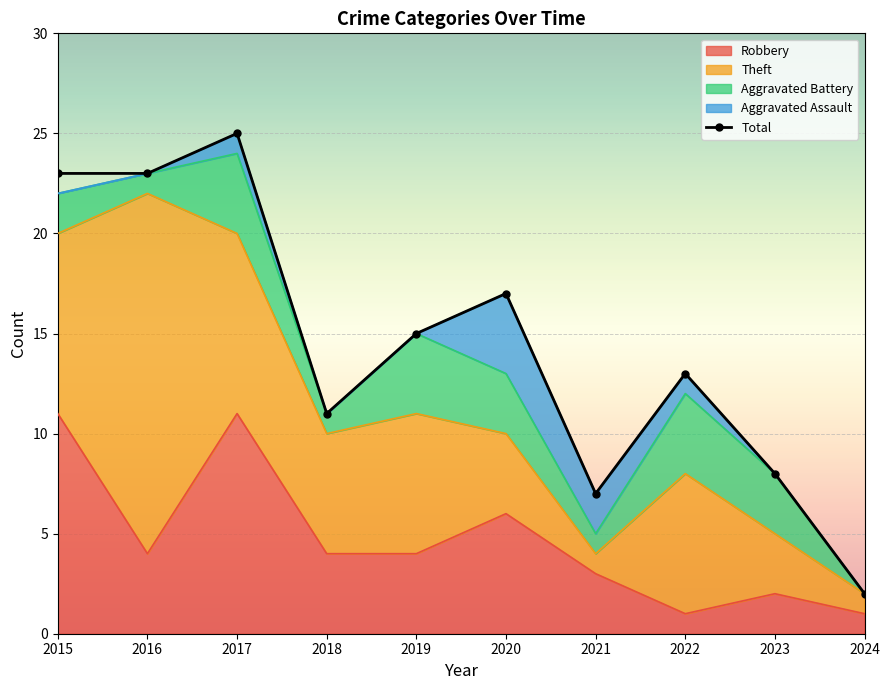

The value at 2016 is 34. True or false?

False